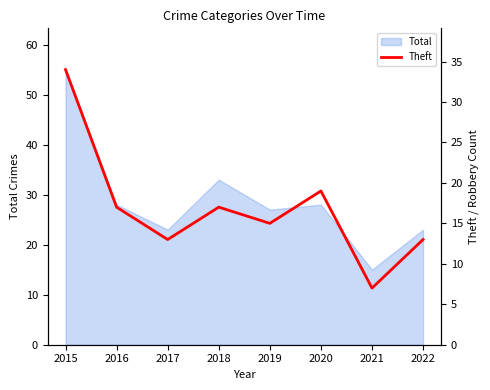

True or false: the data shows 34 at 2015.

True